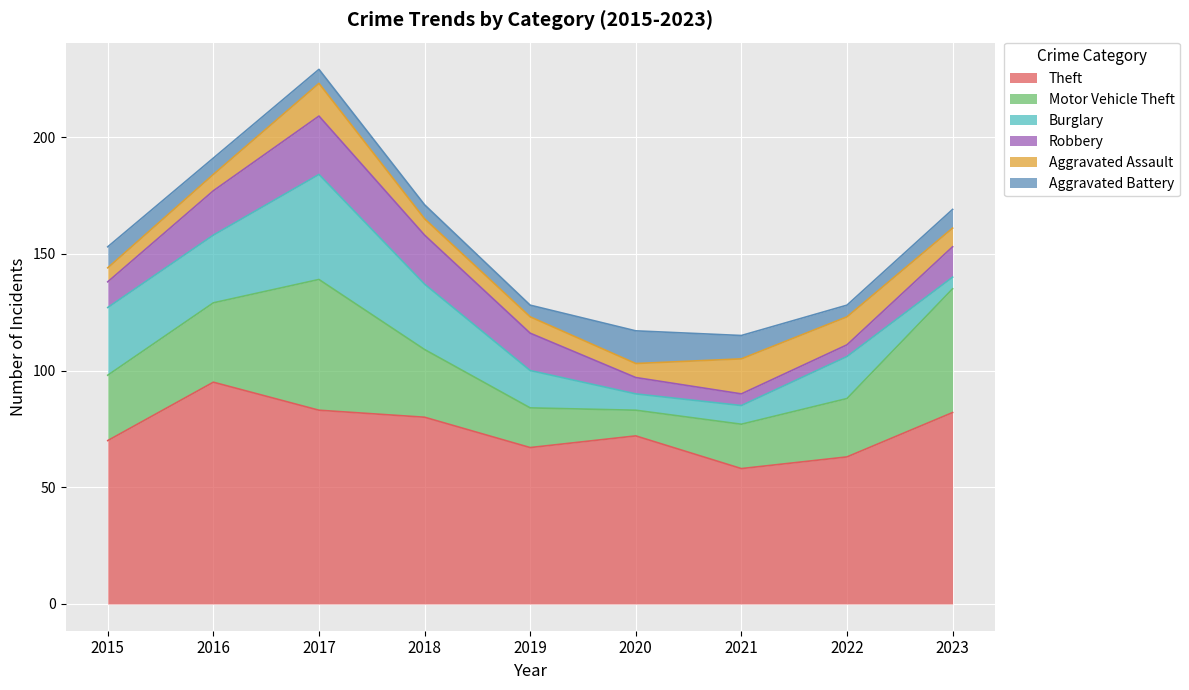

Is it true that Robbery equals 5 at 2017?

False